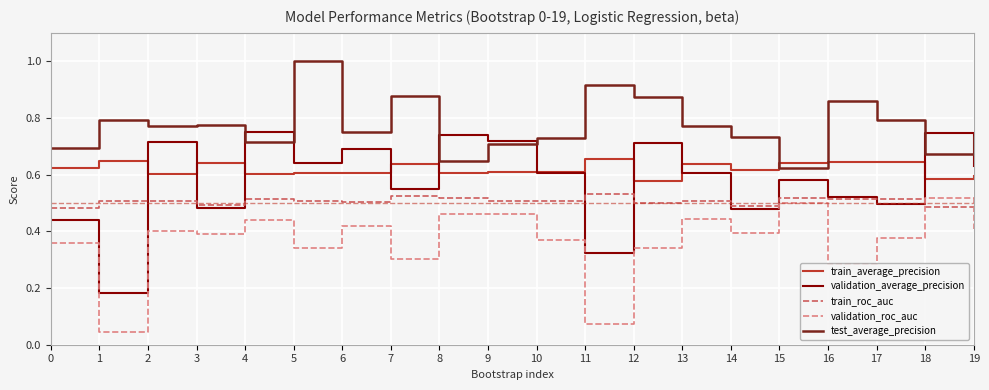

The value of train_roc_auc at 3 is 0.3. True or false?

False